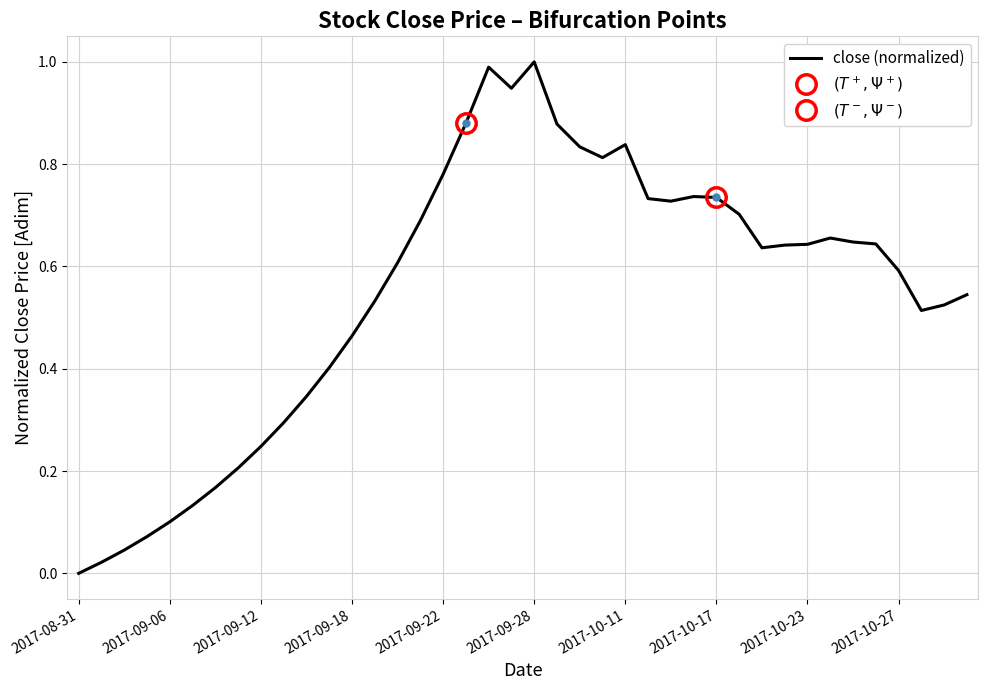

How many points are lower than both their immediate neighbors (excluding endpoints)?

5